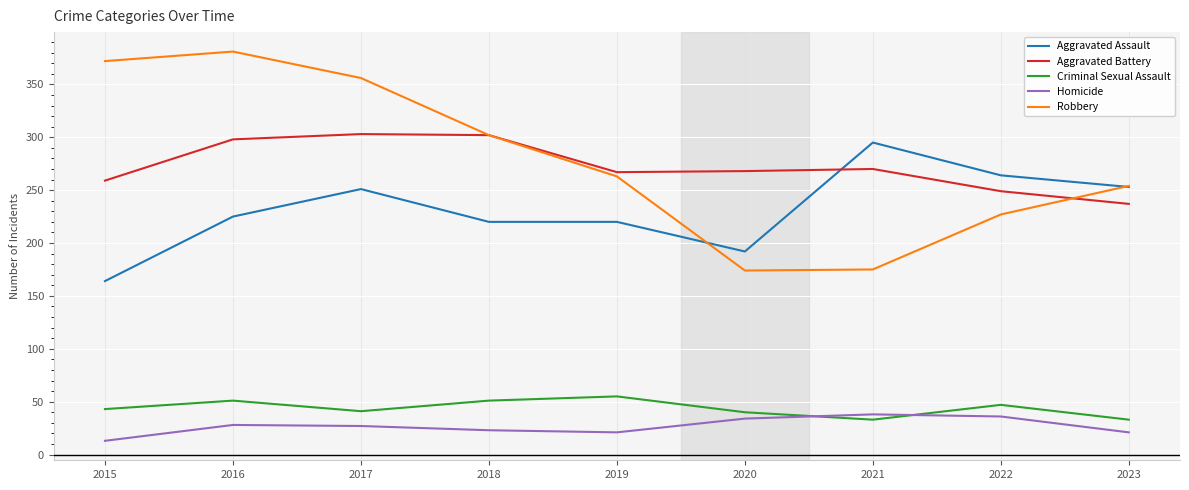

True or false: Robbery has a value of 98 at 2021.

False